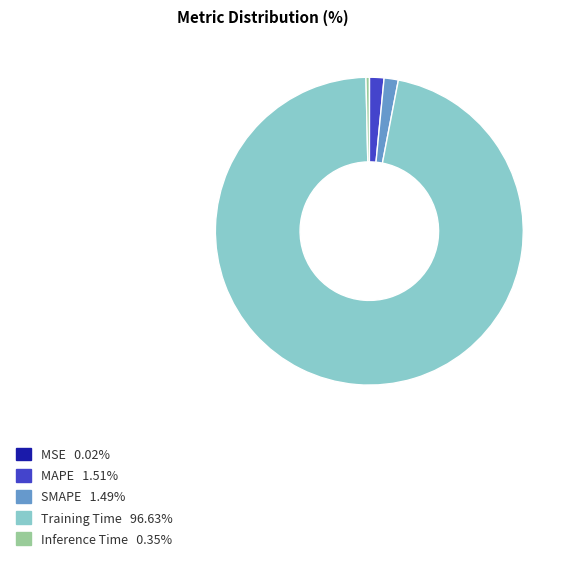

Is the sum of Training Time and MAPE greater than half?

Yes